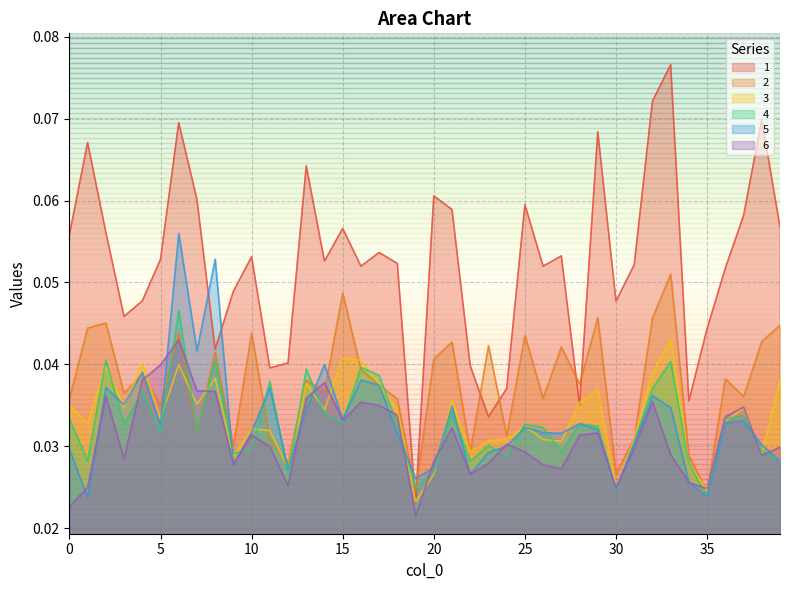

Rank the series by their maximum value, from lowest to highest.

6, 3, 4, 2, 5, 1